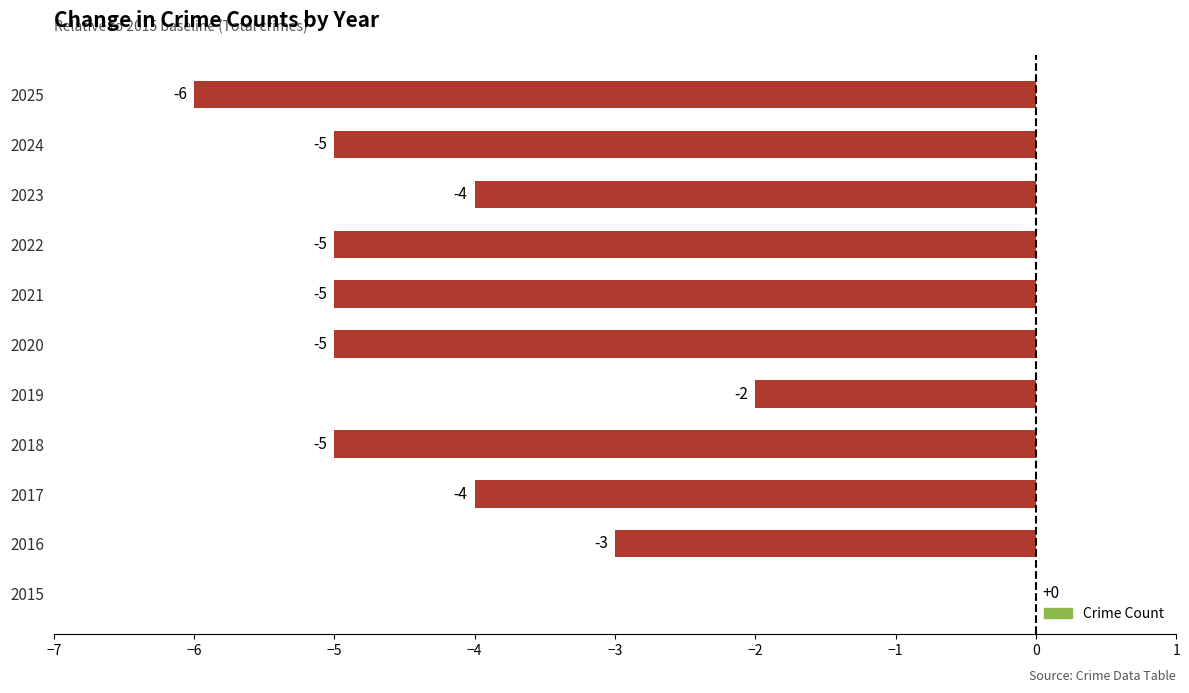

Read the value at 2024.

-5